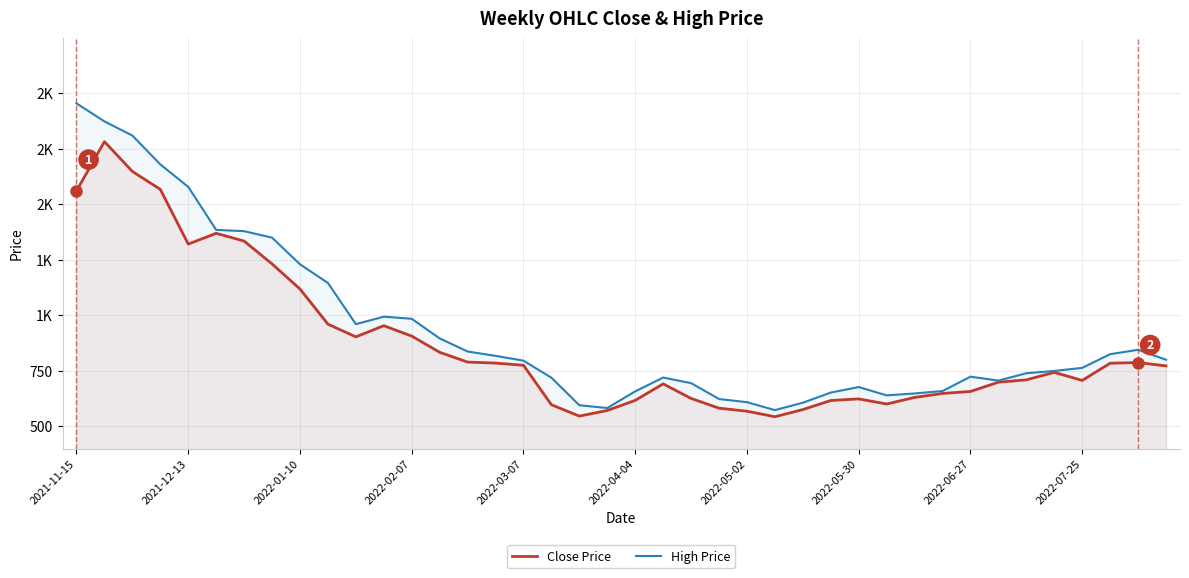

Between 2021-12-13 and 15, which series saw the biggest shift?

High Price